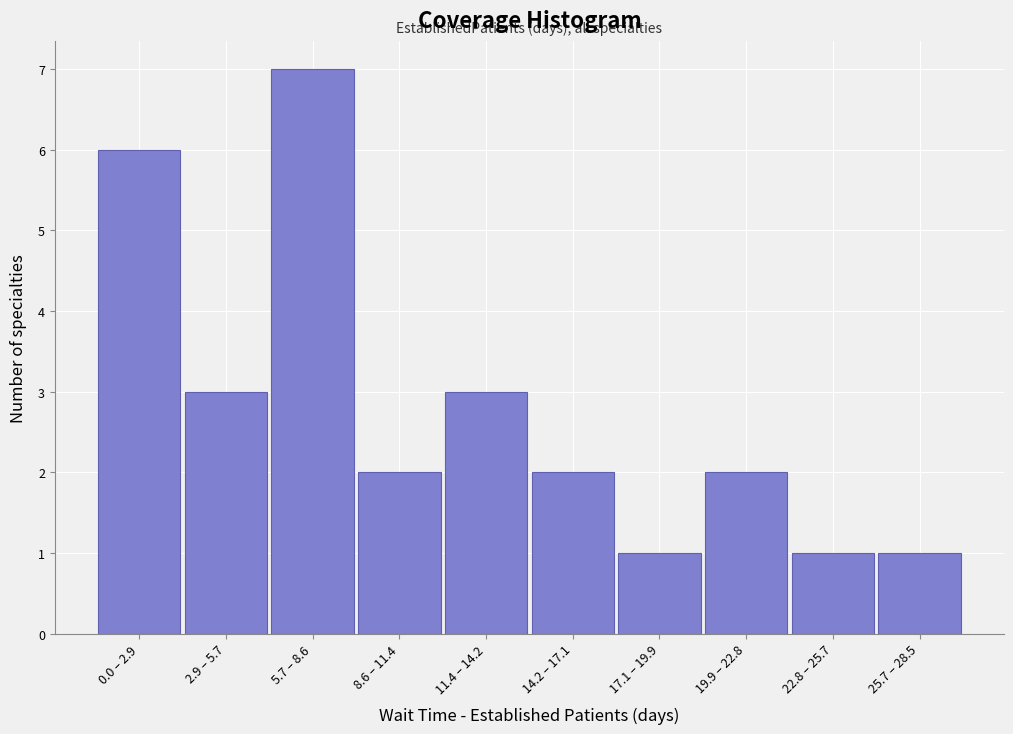

Reading left to right, extract all data points from this chart.

6	3	7	2	3	2	1	2	1	1